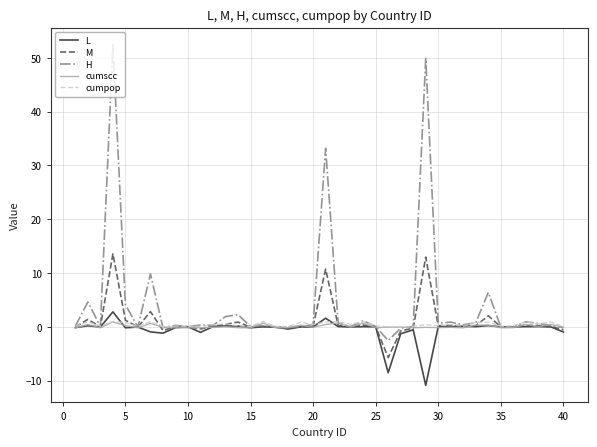

Which series has the widest spread of values?

H